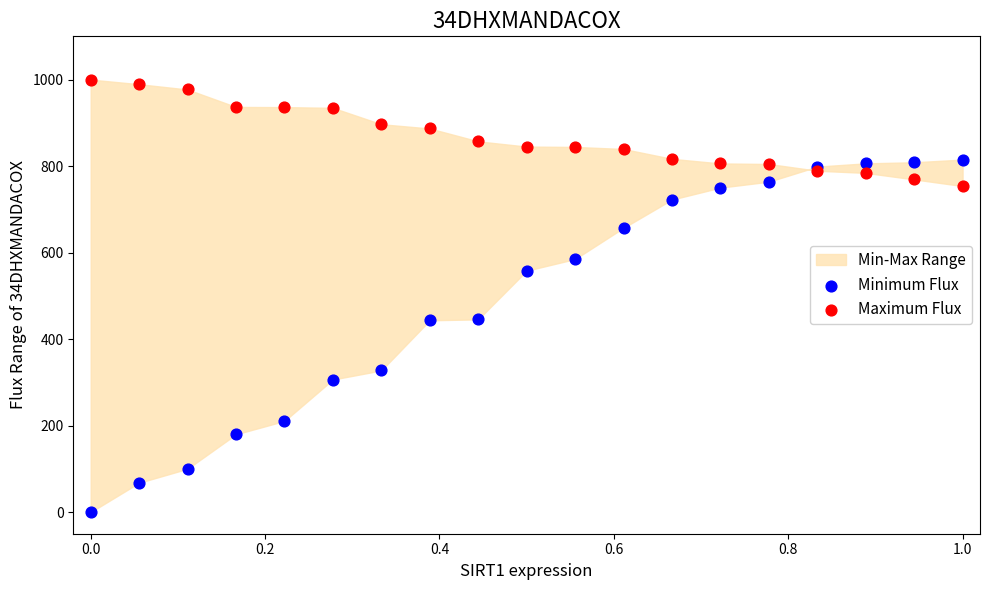

Which series reaches the maximum Y coordinate?

Maximum Flux